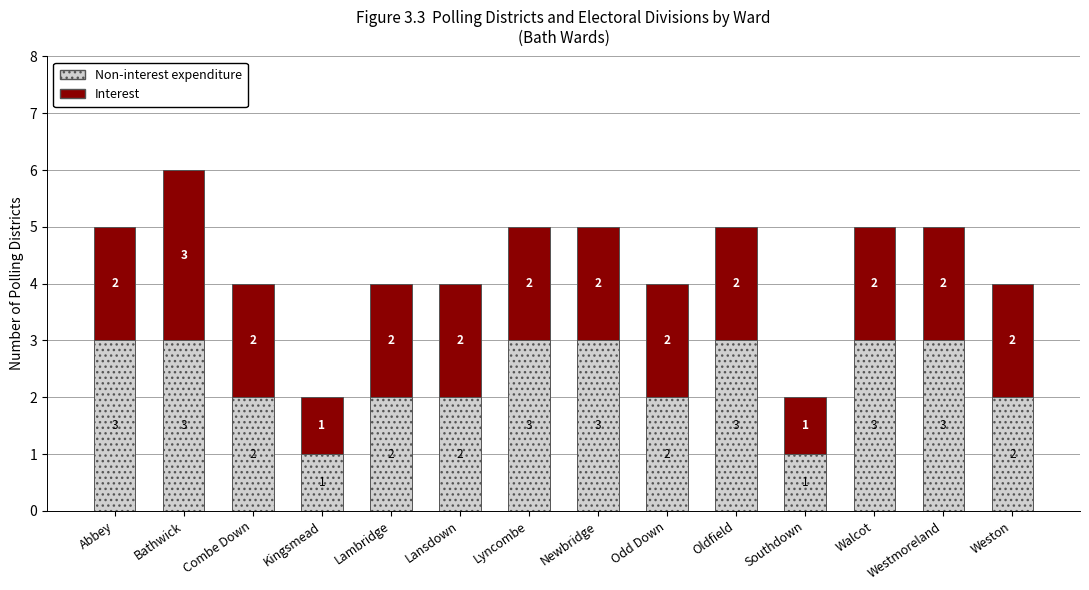

What is the maximum value for Non-interest expenditure?

3